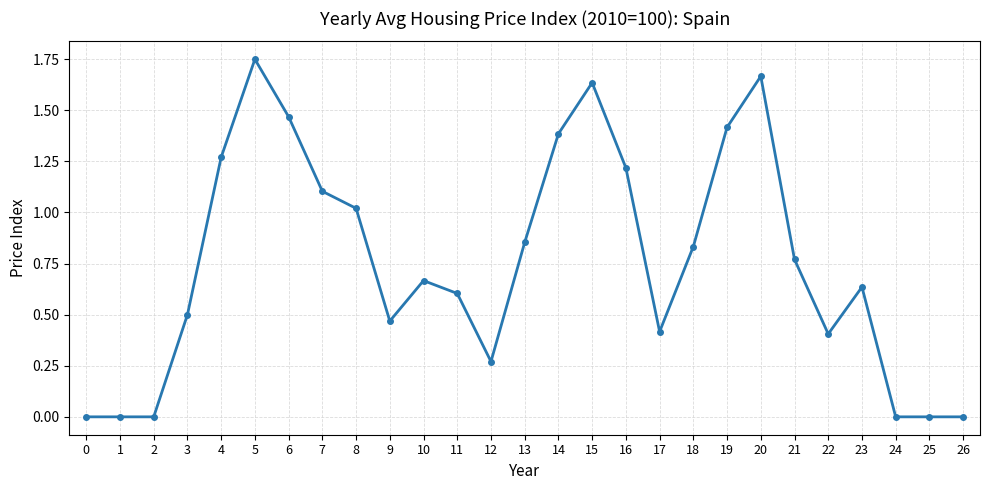

What is the change in value from 0 to 23?

+0.6